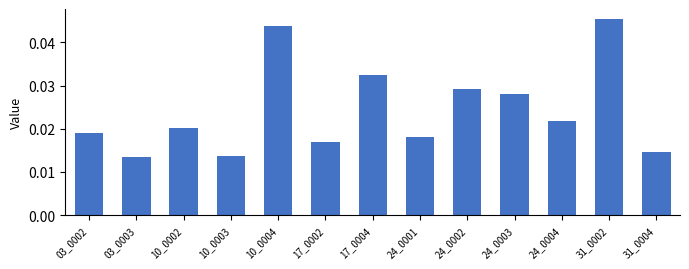

Which has a higher value, 24_0002 or 10_0004?

10_0004